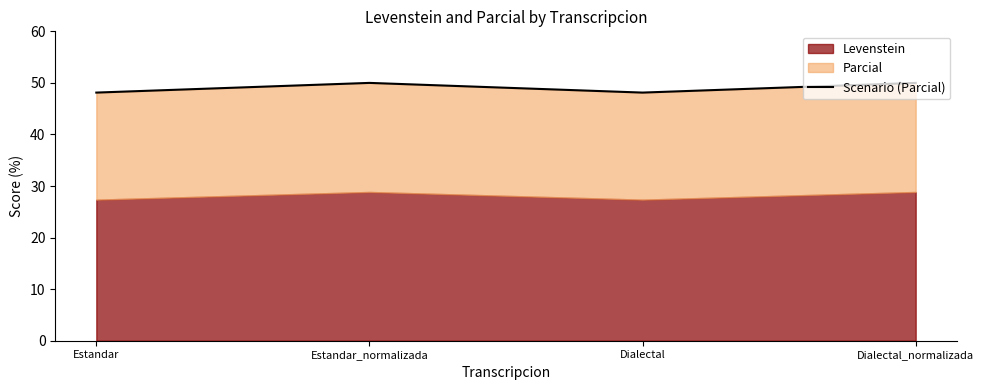

How many interior local valleys (lower than both neighbors) does the data have?

1